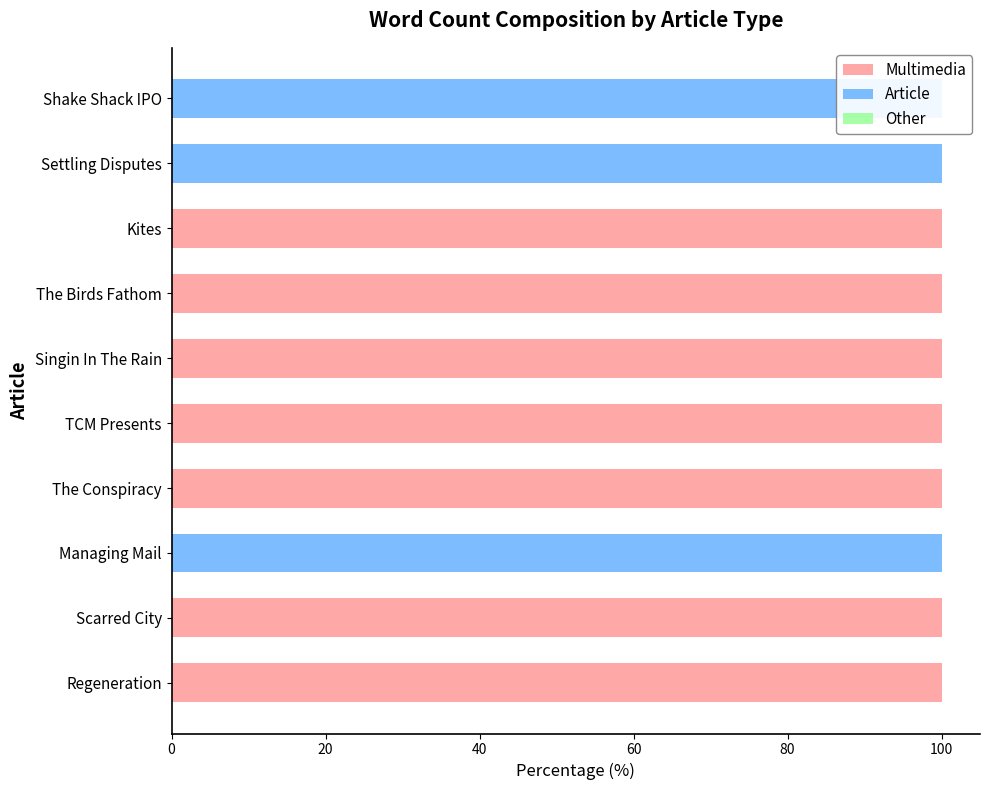

At how many categories does at least one series exceed 11?

10